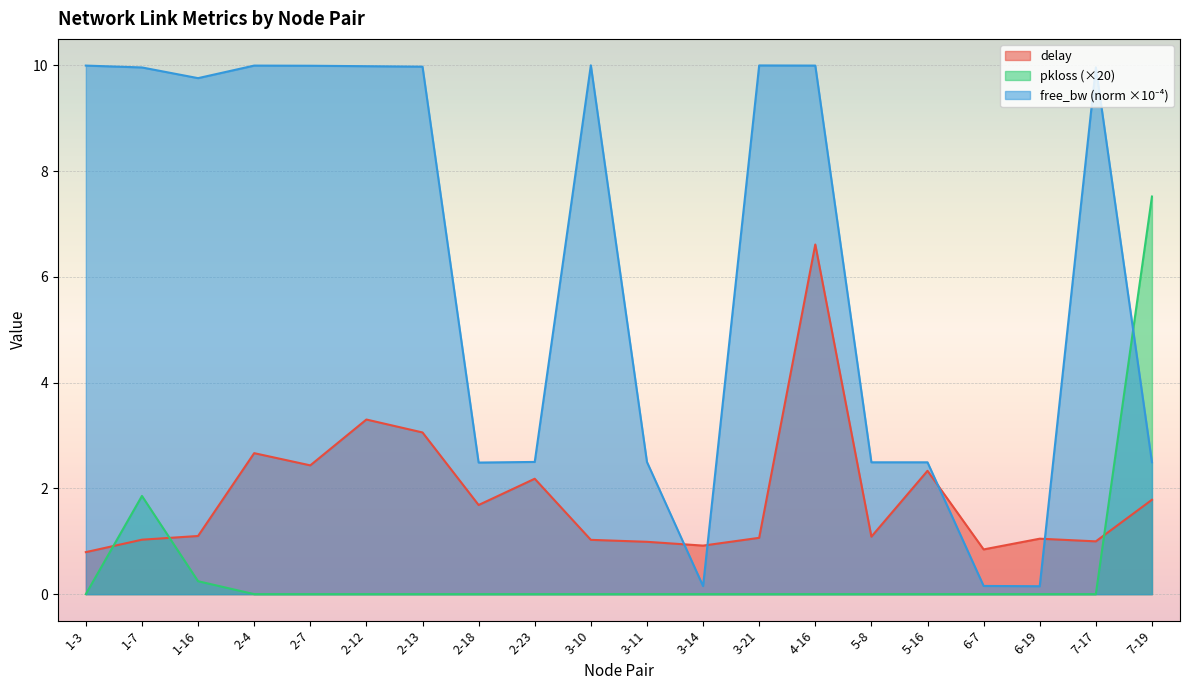

What is the sum of all pkloss values?

9.6